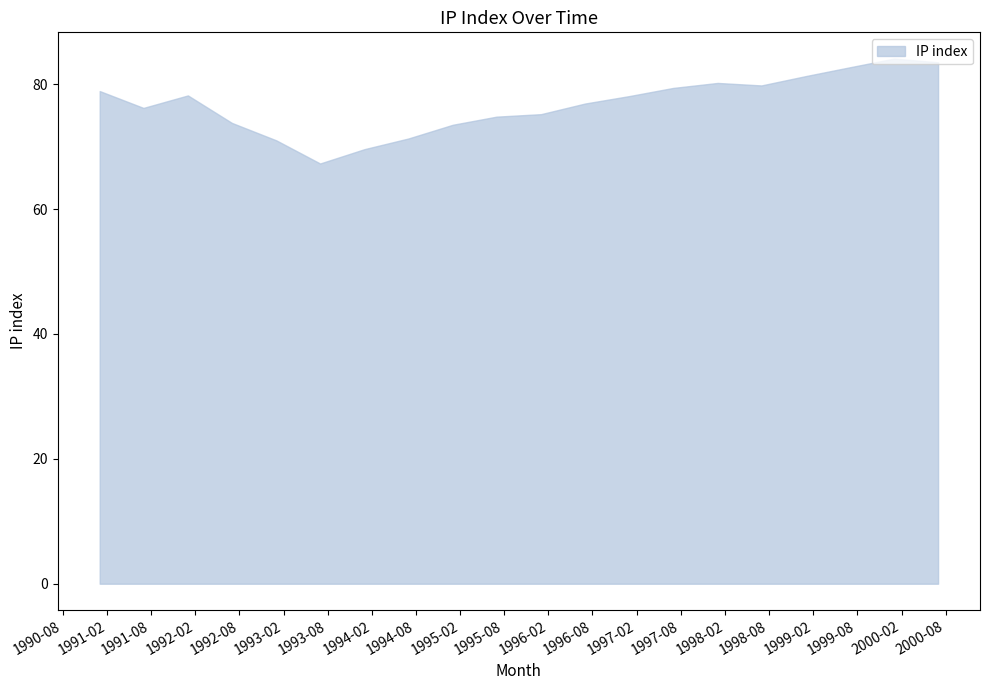

What is the minimum value shown in the chart?

67.3